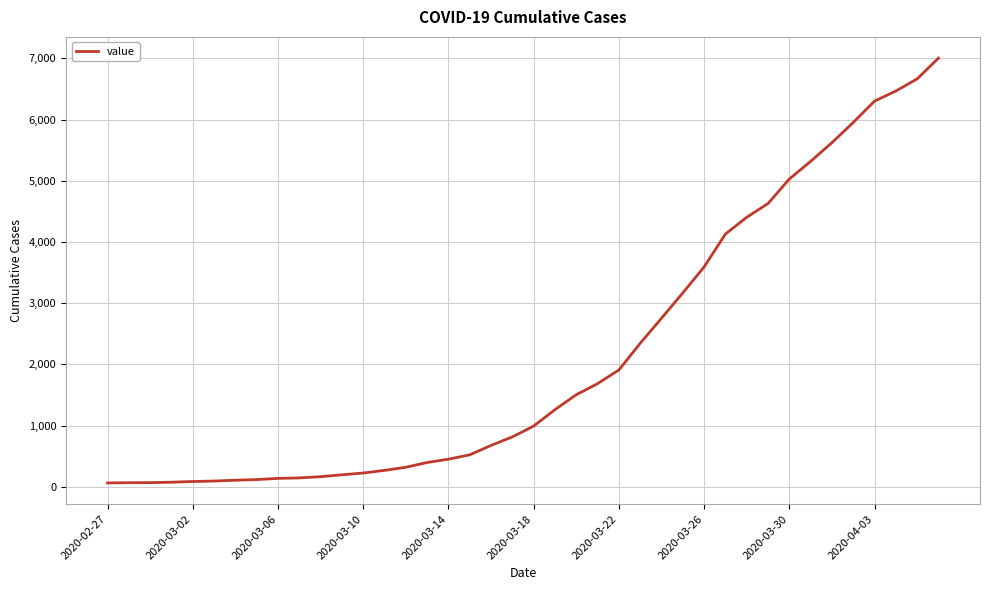

What is the greatest value displayed?

7003